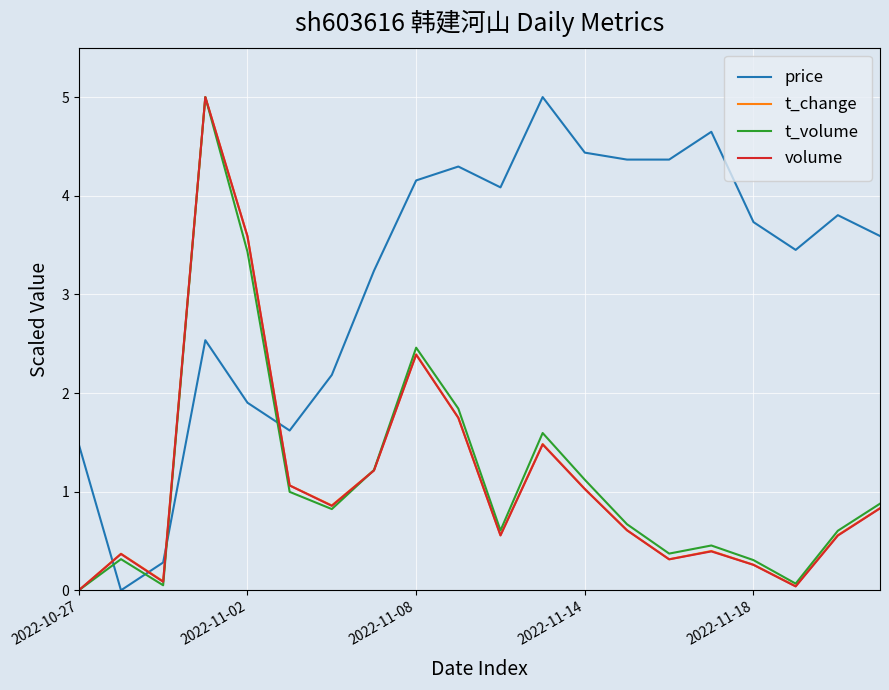

Which series has the largest total across all categories?

price